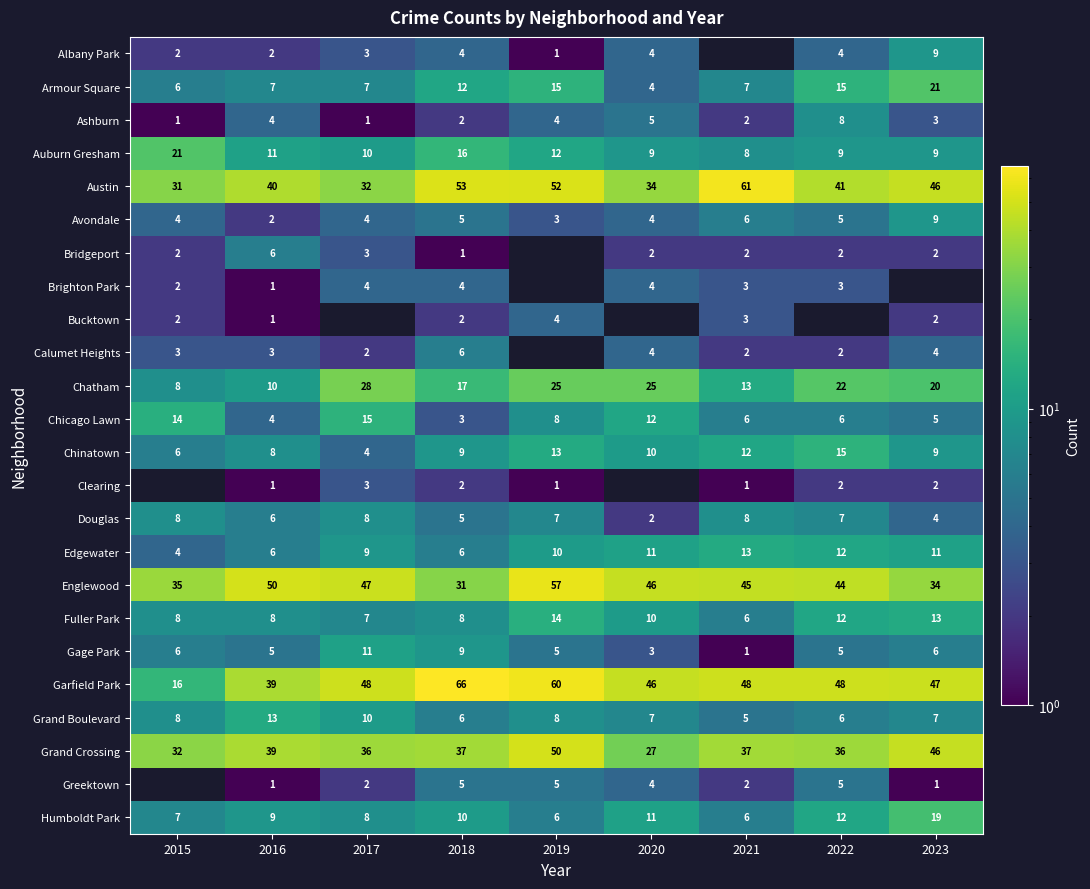

What is the difference between the maximum and minimum values in the Chinatown series?

11